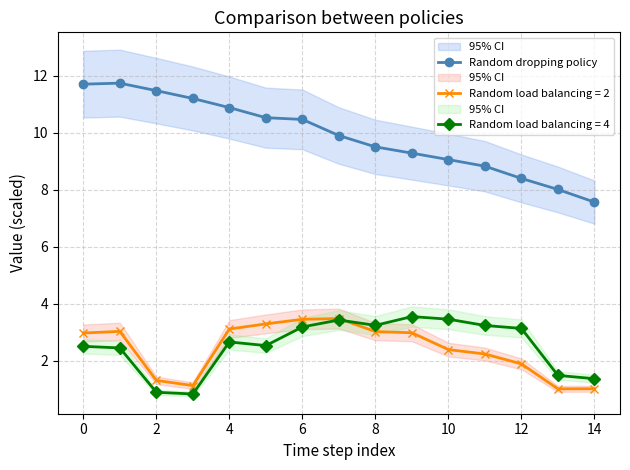

True or false: Random load balancing = 2 and Random dropping policy intersect in this chart.

False